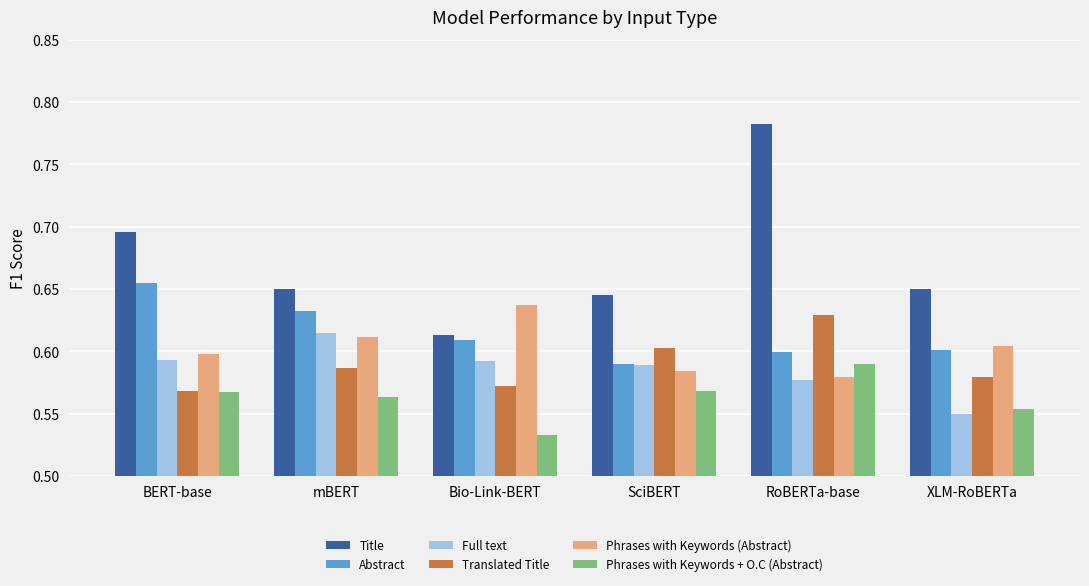

What is the difference between the maximum and second lowest values in the Translated Title series?

0.1